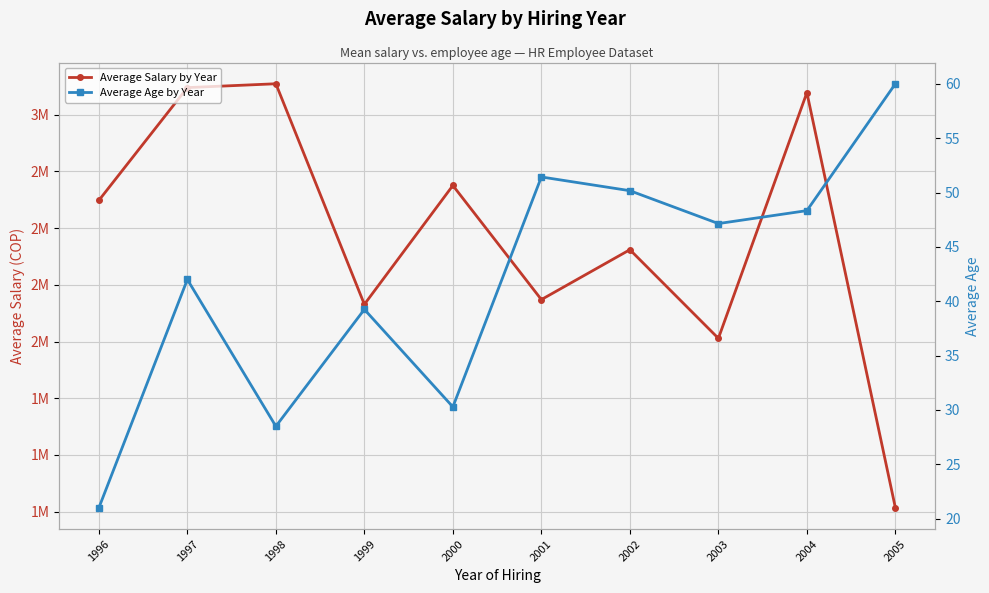

Reading right to left, list all the values displayed in this chart.

Average Salary by Year: 1266774.0	3097745.3	2014214.1	2405098.2	2185103.3	2688337.1	2164036.5	3136841.0	3119867.0	2622537.0
Average Age by Year: 60.0	48.3	47.1	50.2	51.4	30.3	39.2	28.5	42.0	21.0